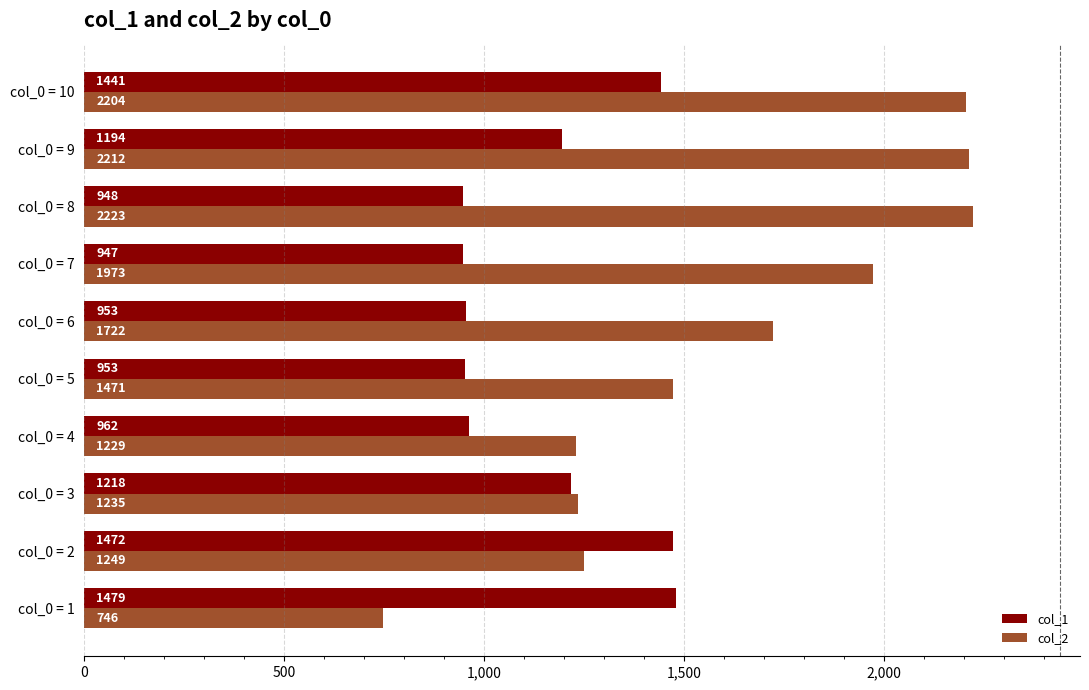

Which series has the largest total across all categories?

col_2